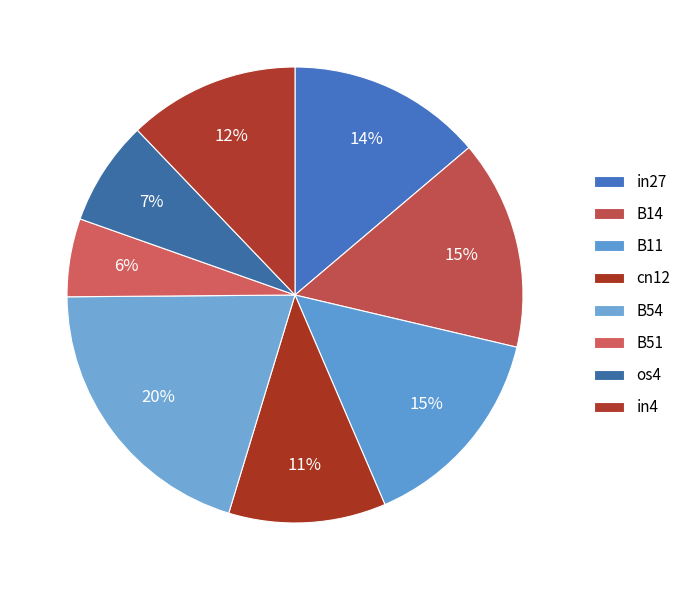

How many segments does this pie chart have?

8